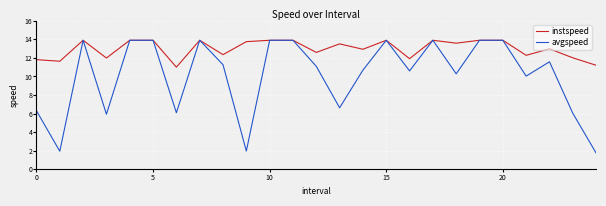

Rank the series by their average value, from lowest to highest.

avgspeed, instspeed